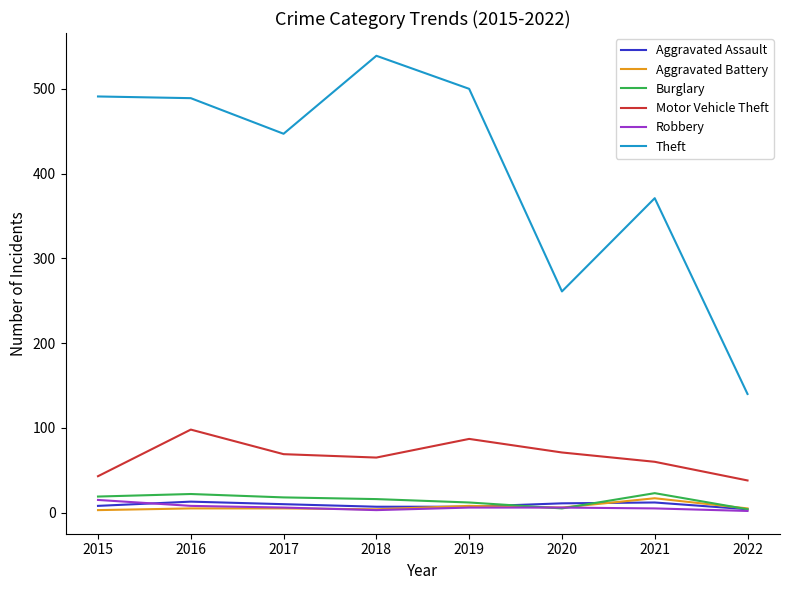

At which category does the chart reach its peak across all series?

2018